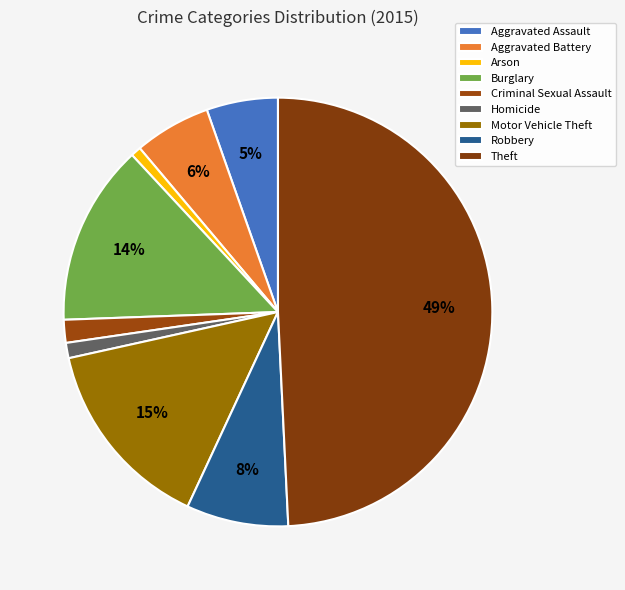

Which category has the biggest portion of the pie?

Theft